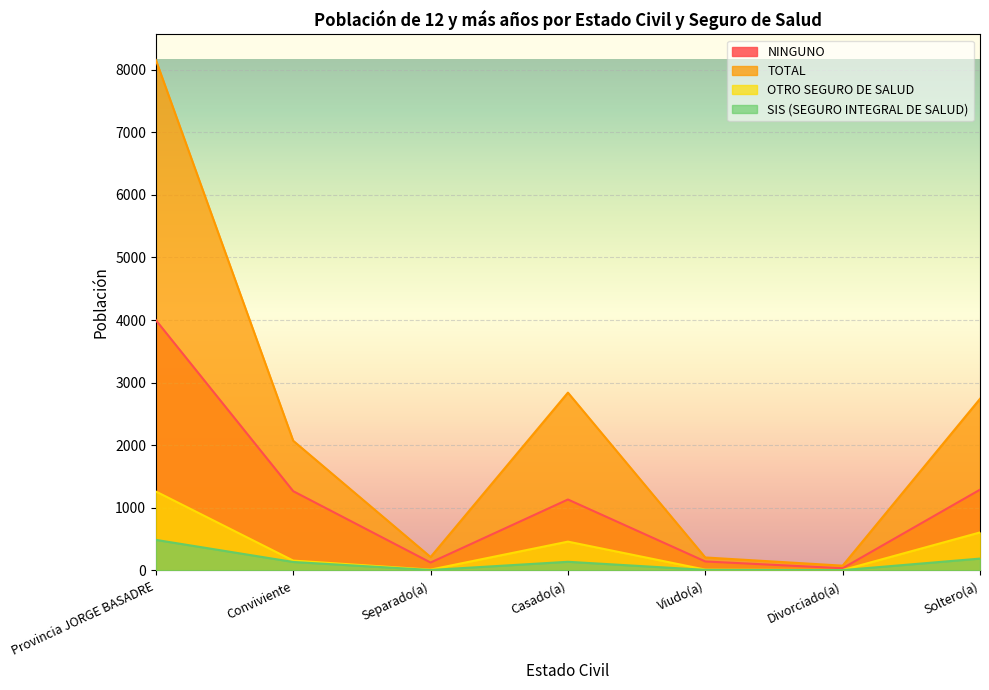

True or false: SIS (SEGURO INTEGRAL DE SALUD) and OTRO SEGURO DE SALUD intersect in this chart.

False